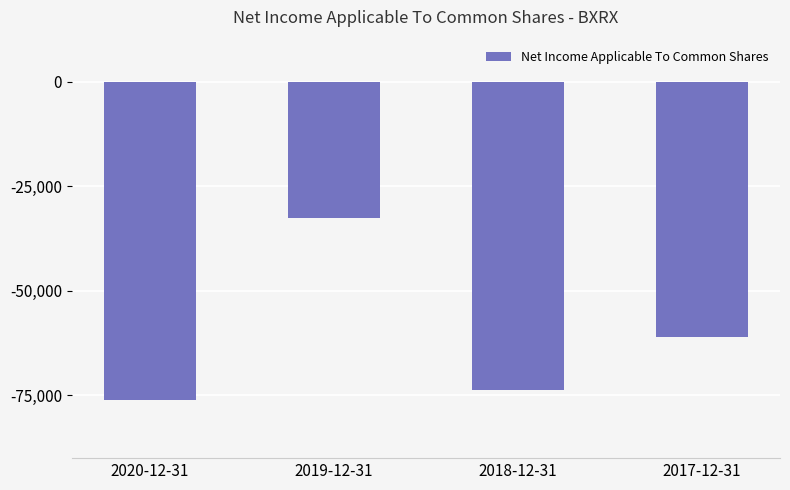

The value at 2019-12-31 is -32600. True or false?

True